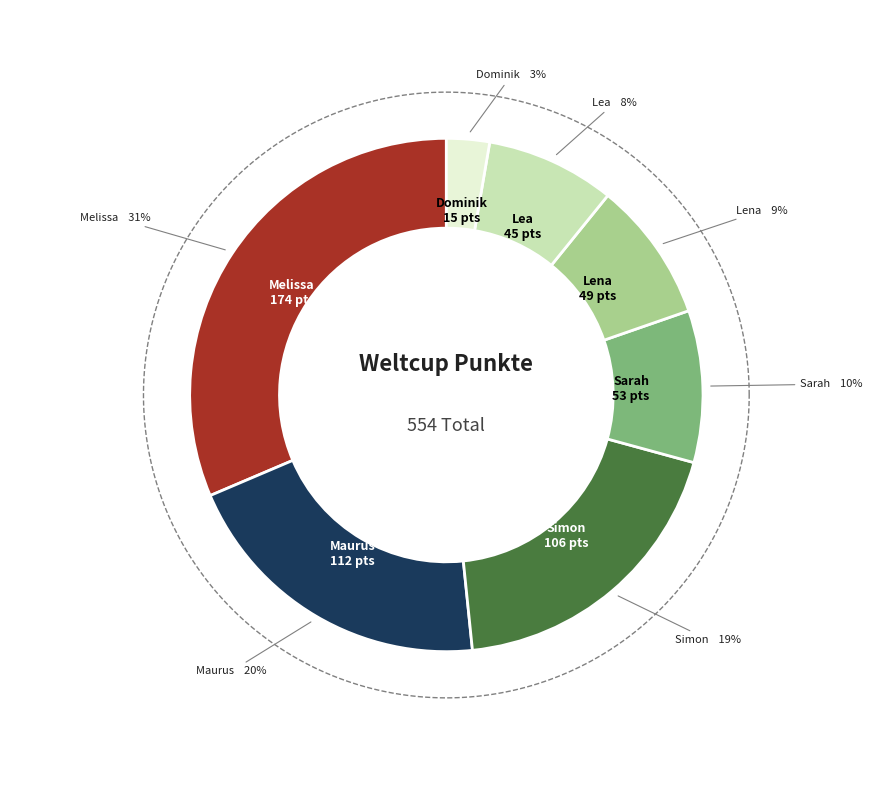

What is the total percentage of Sarah and Dominik?

12.3%